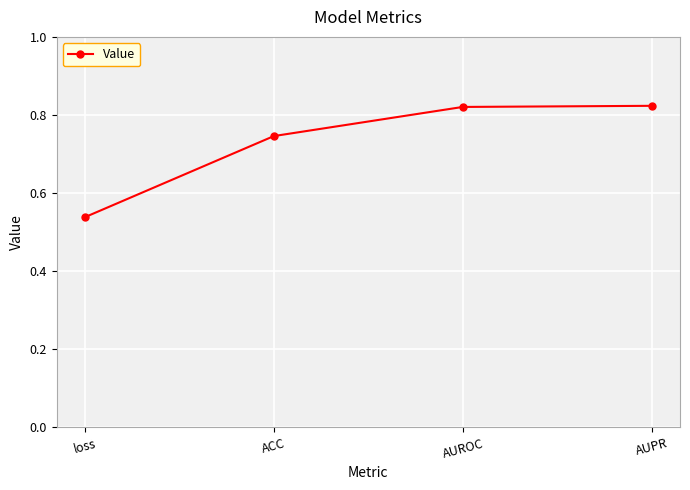

At which label is the value closest to 0?

loss